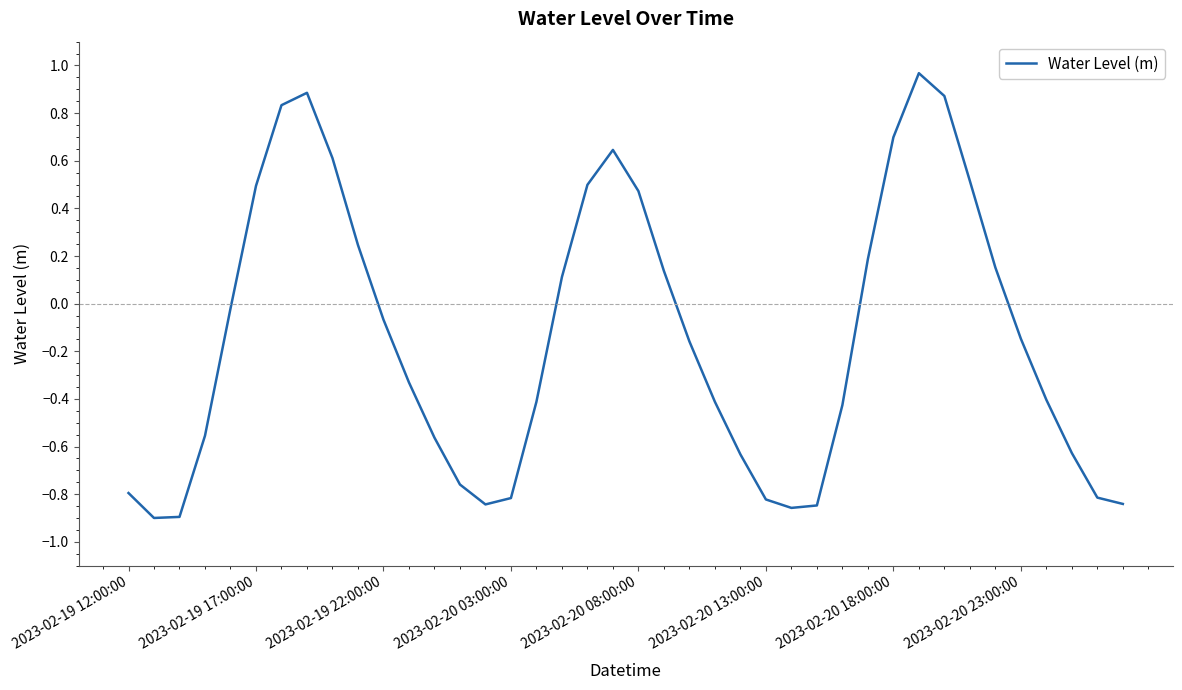

What is the difference between the maximum and minimum values?

1.9